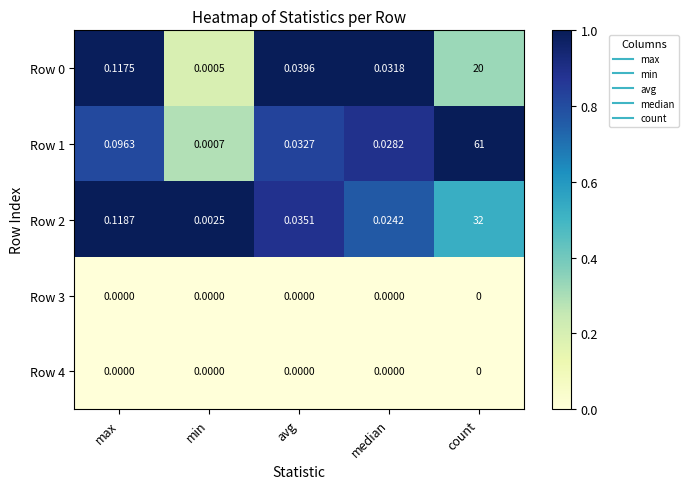

List the labels in order of Row 0 value, smallest first.

min, median, avg, max, count